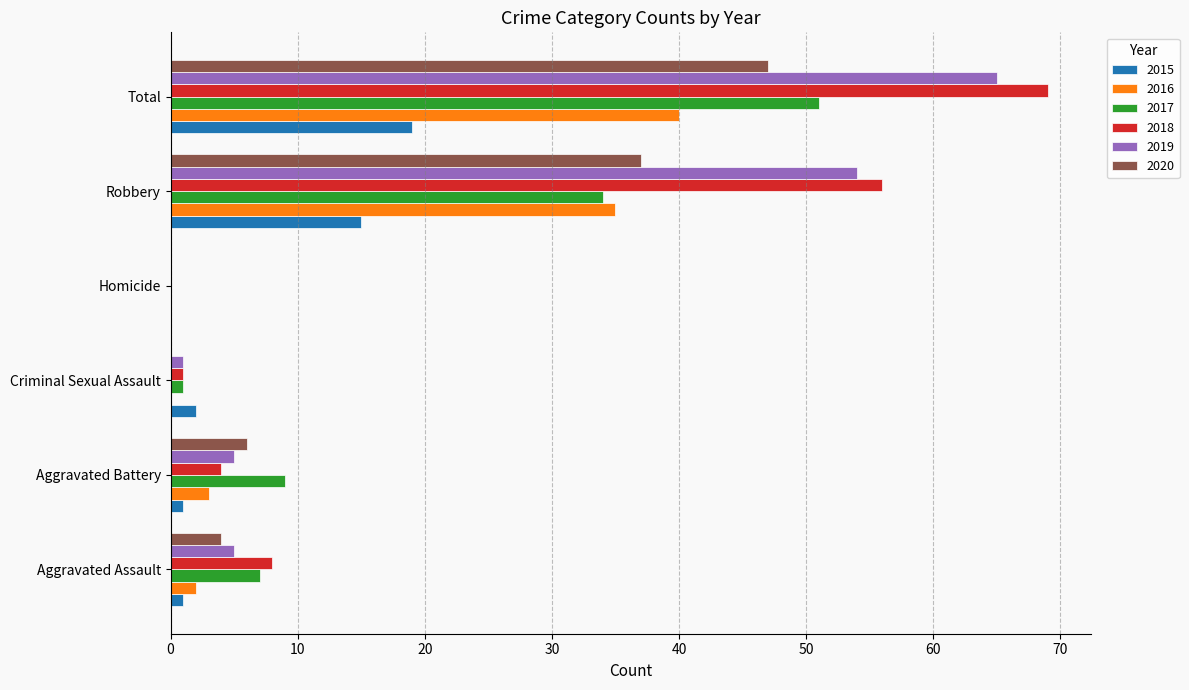

Is the value of 2020 at Homicide greater than the value of 2019 at Total?

No